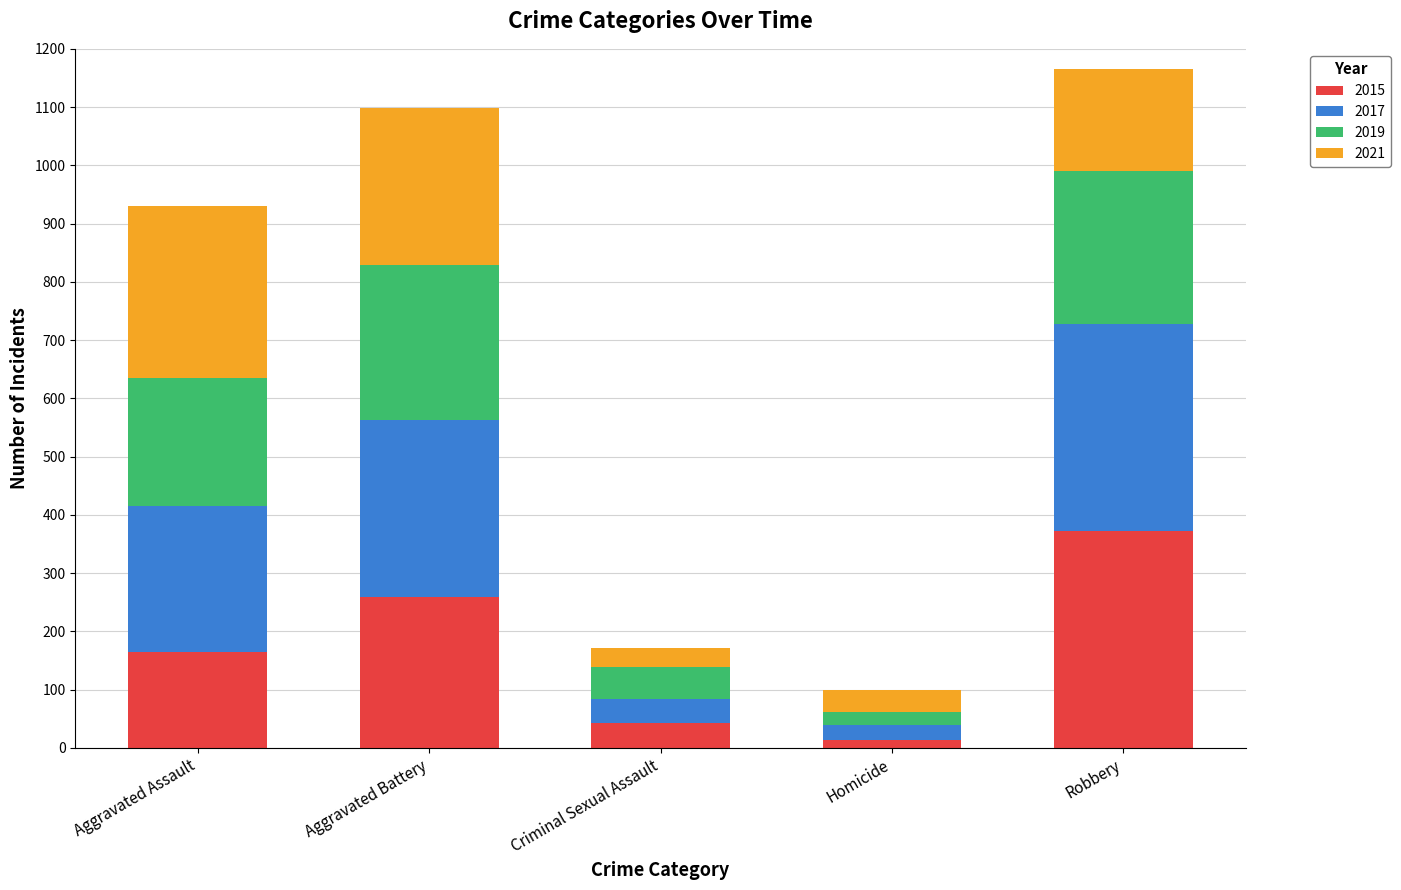

How many series are shown in this chart?

4